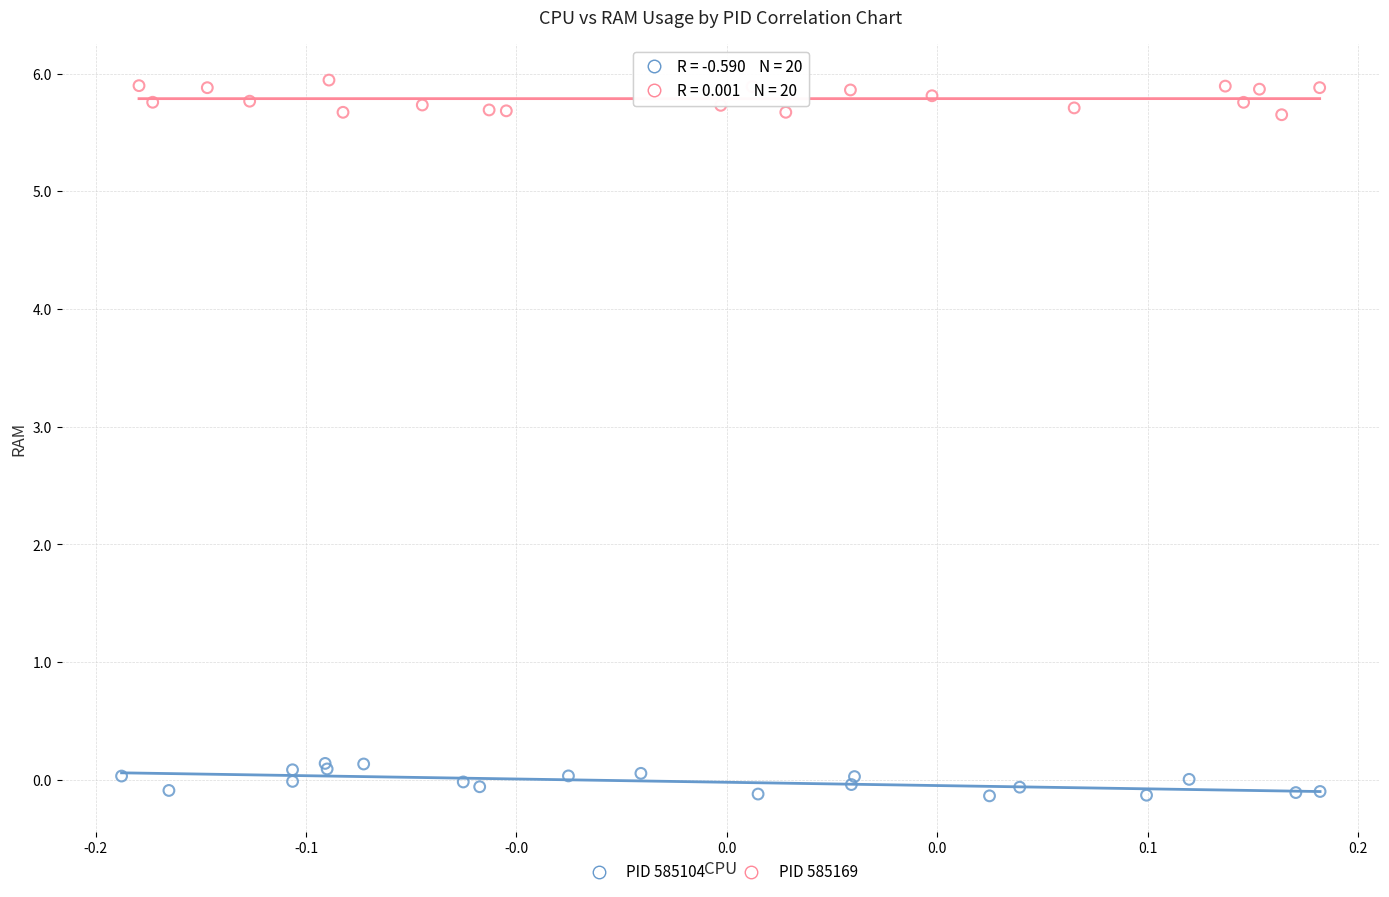

Which series contains the highest Y value?

PID 585169